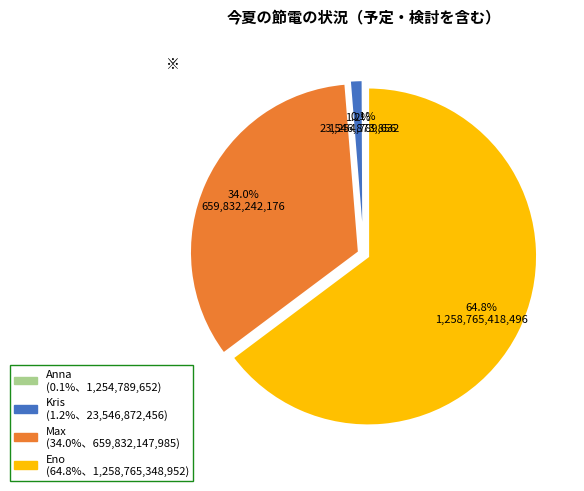

Does any single category account for the majority?

Yes